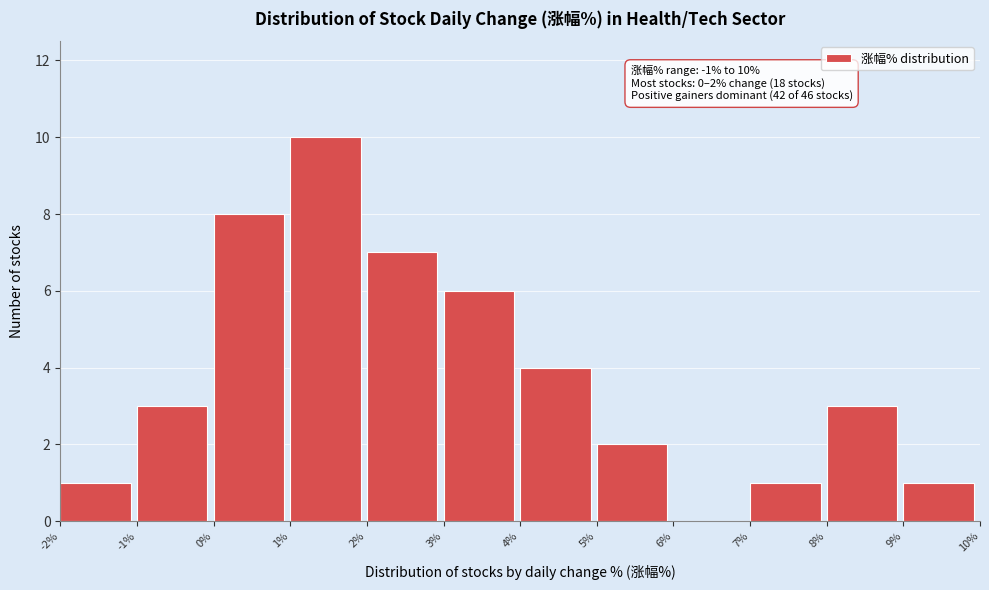

Which range on the x-axis has the tallest bar?

1% to 2%